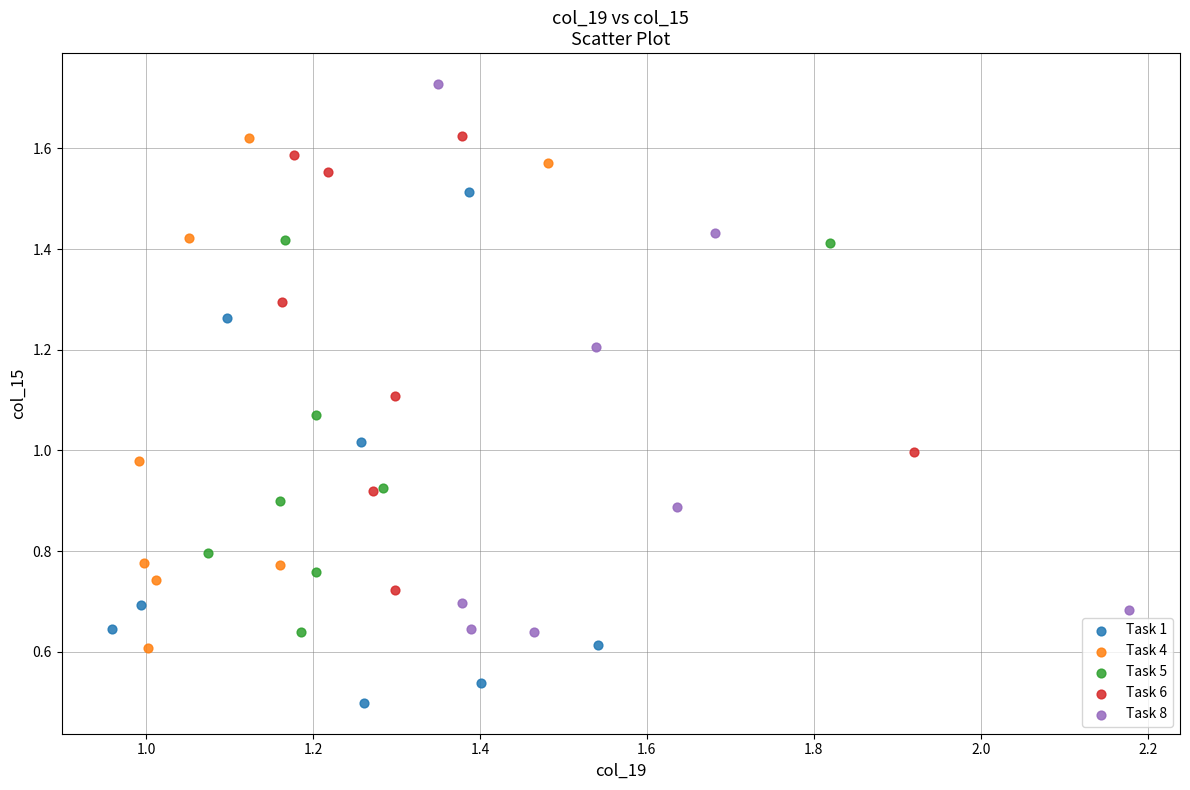

Which series contains the lowest Y value?

Task 1